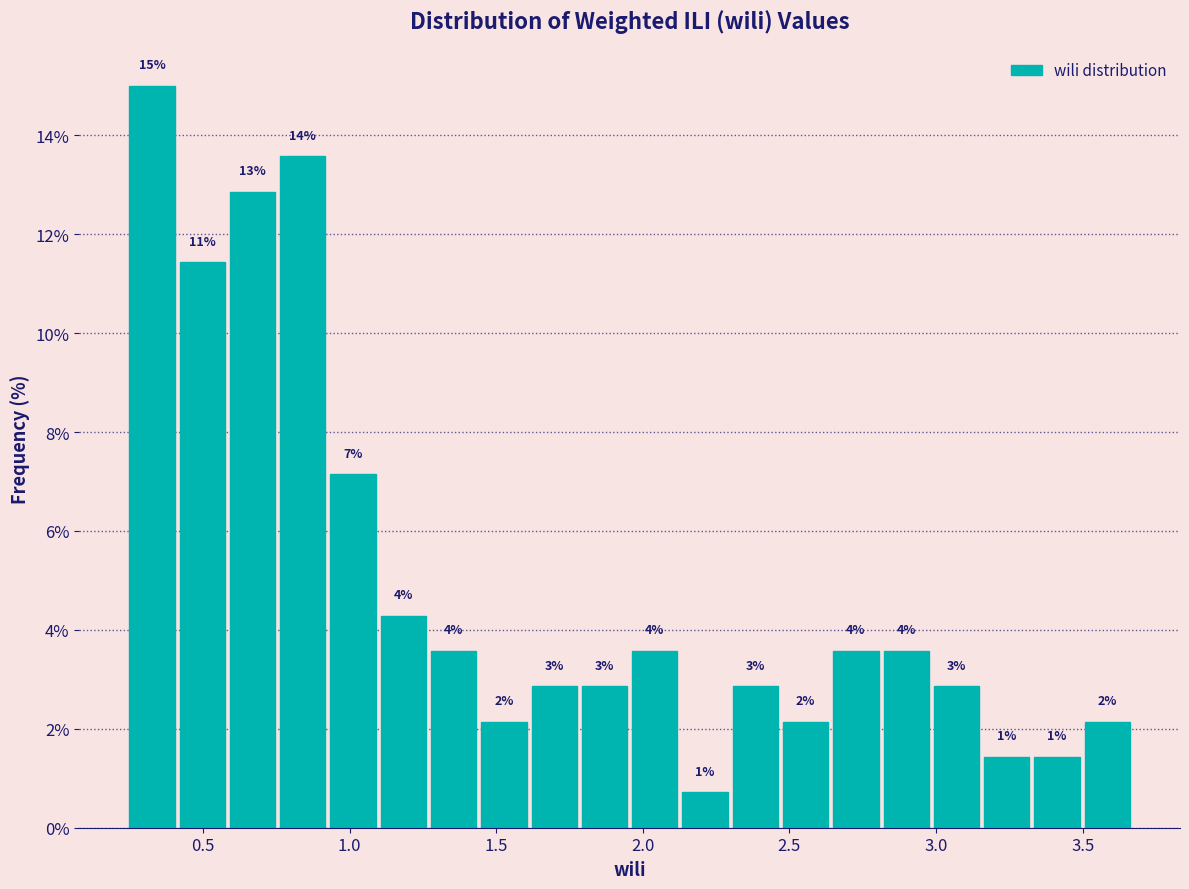

Read against the x-axis, roughly where is the centre of the tallest bar?

0.35